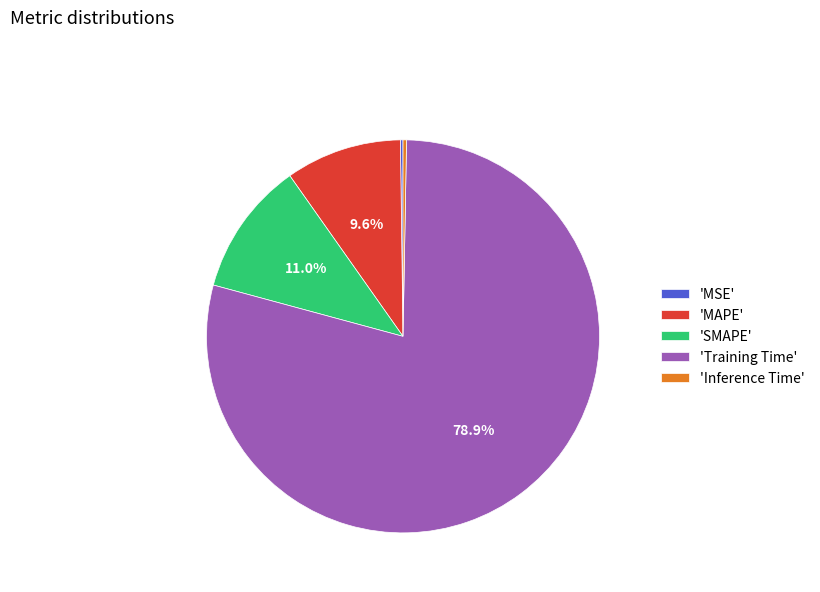

Which has a higher value, 'MAPE' or 'SMAPE'?

'SMAPE'